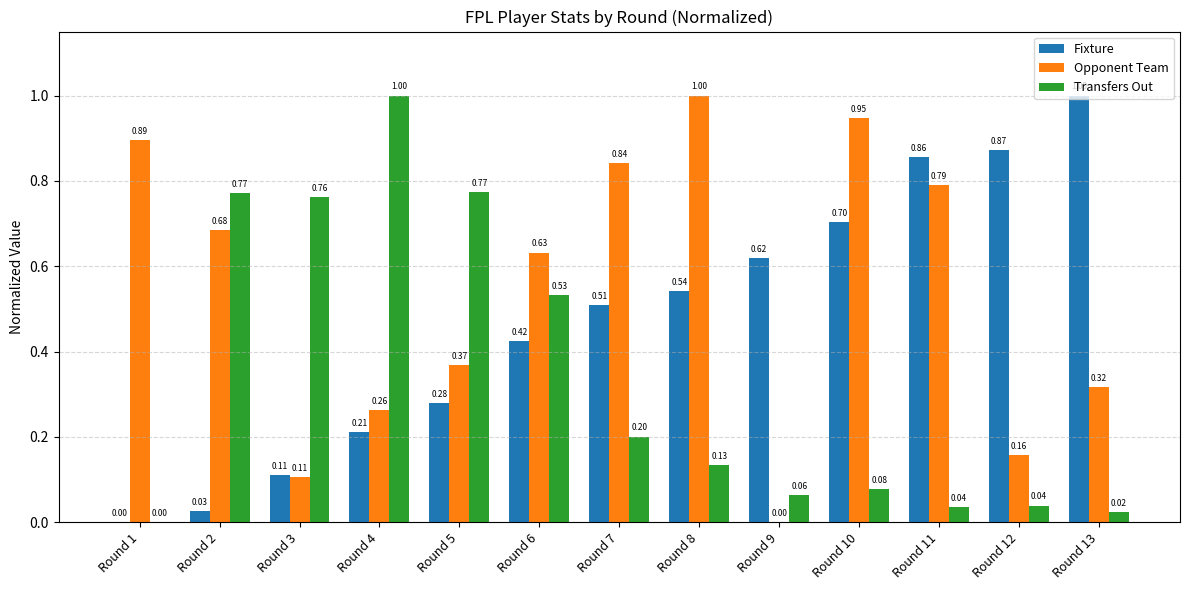

What is the total value across all series at Round 13?

1.3